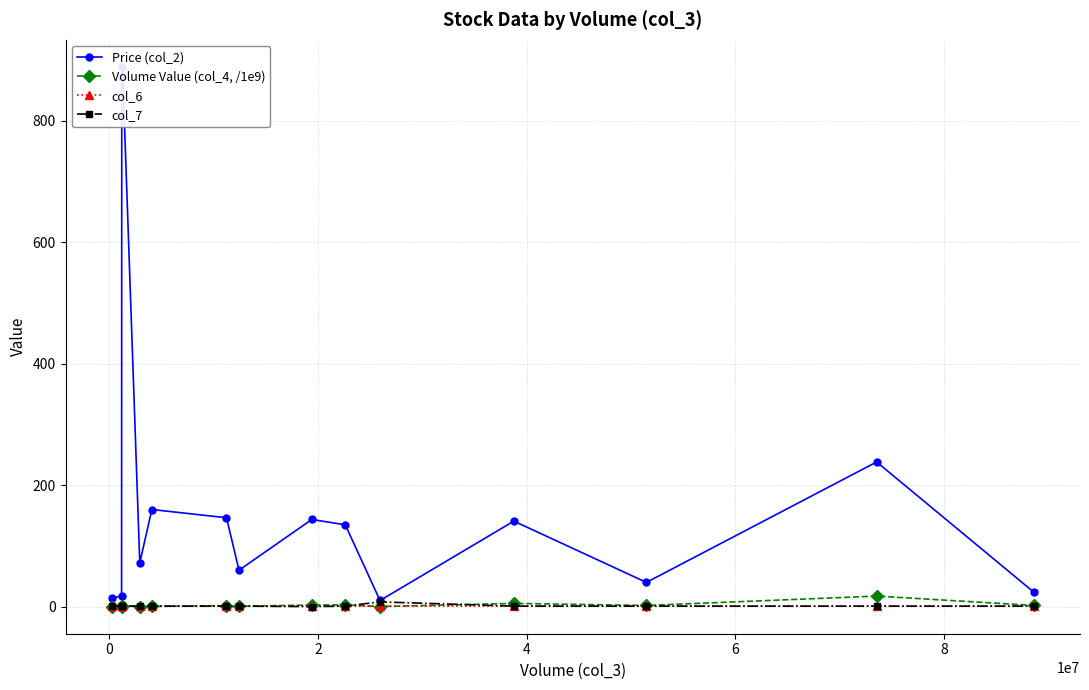

Reading left to right, what are all the values shown in this chart?

Price (col_2): 14.0	17.6	871.7	889.1	72.3	160.1	146.6	60.2	143.7	134.9	10.3	141.0	40.0	238.4	23.9
Volume Value (col_4, /1e9): 0.0	0.0	1.0	1.1	0.2	0.7	1.6	0.7	2.8	3.1	0.3	5.5	2.1	17.5	2.1
col_6: 1.0	1.0	1.0	1.0	0.9	0.8	1.0	0.9	0.9	1.0	1.0	0.9	0.9	0.9	0.9
col_7: 1.0	1.0	1.0	1.0	1.0	1.0	1.0	1.0	0.2	1.0	8.0	1.0	1.0	1.0	1.0